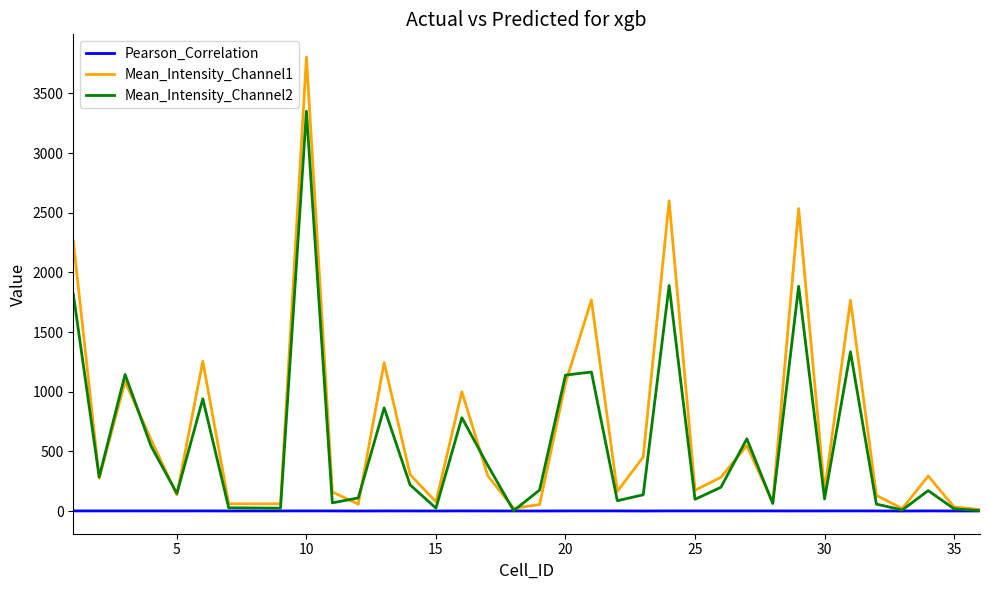

List the series in order of their overall mean, lowest first.

Pearson_Correlation, Mean_Intensity_Channel2, Mean_Intensity_Channel1